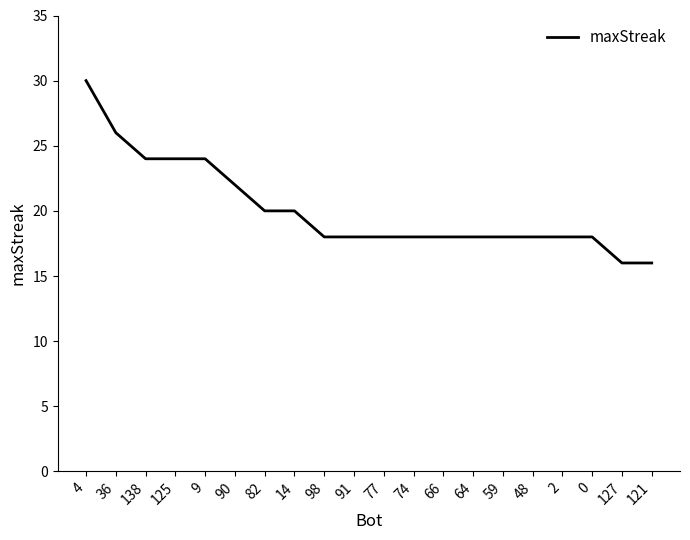

What value does the data have at 138, to the nearest 5?

25